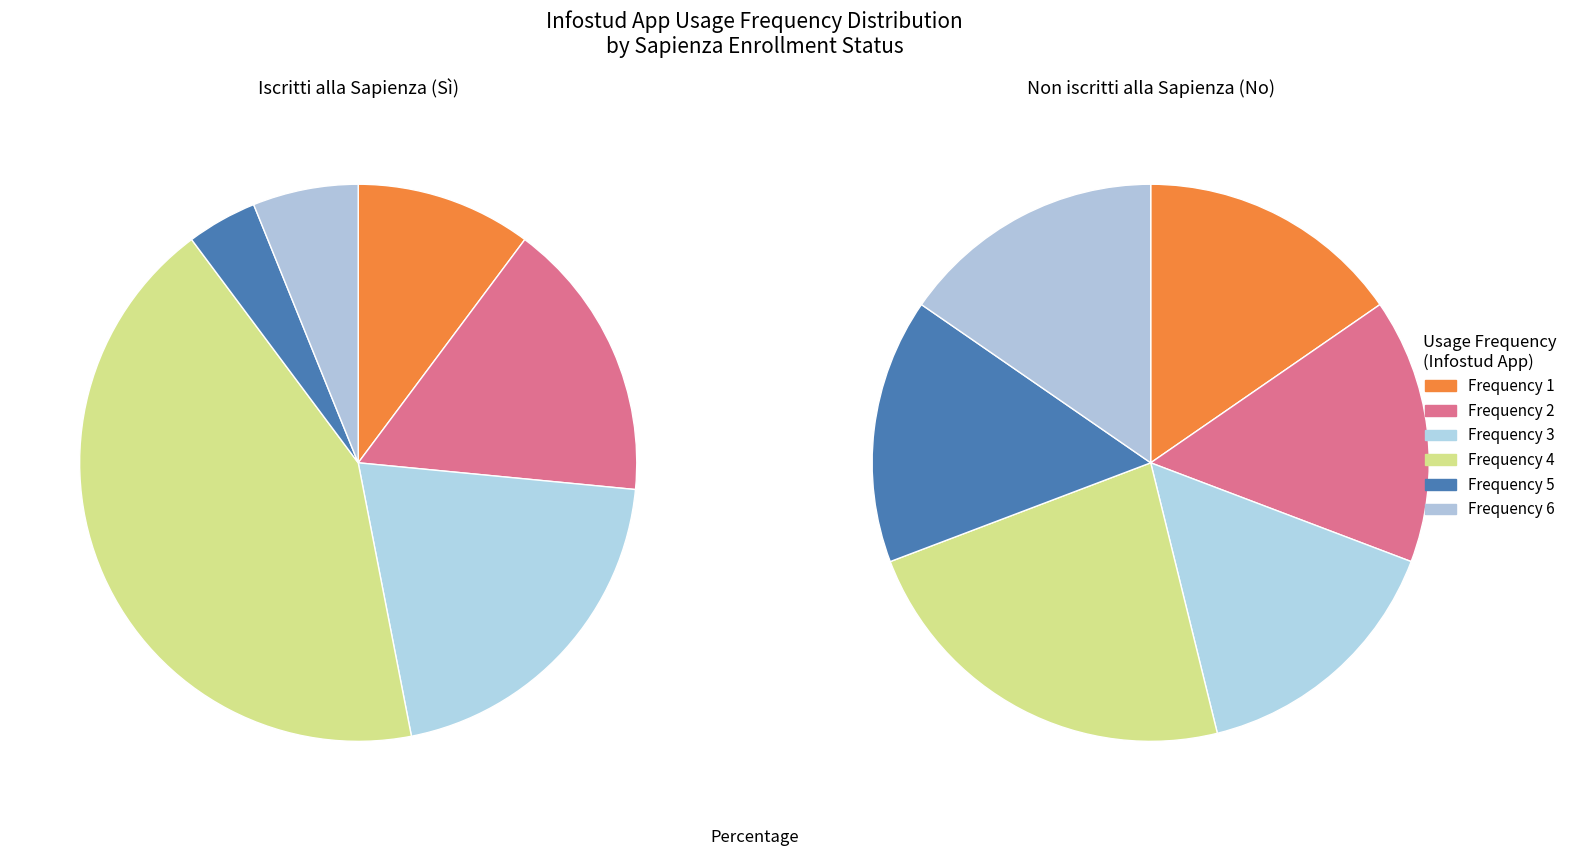

To the nearest percent, what is the combined percentage of 5 and 4?

45%